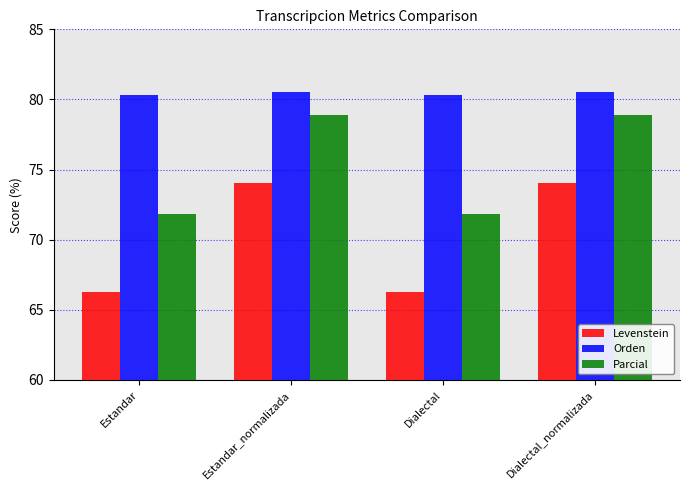

What is the value of the Orden bar at the 3rd from the left?

80.3